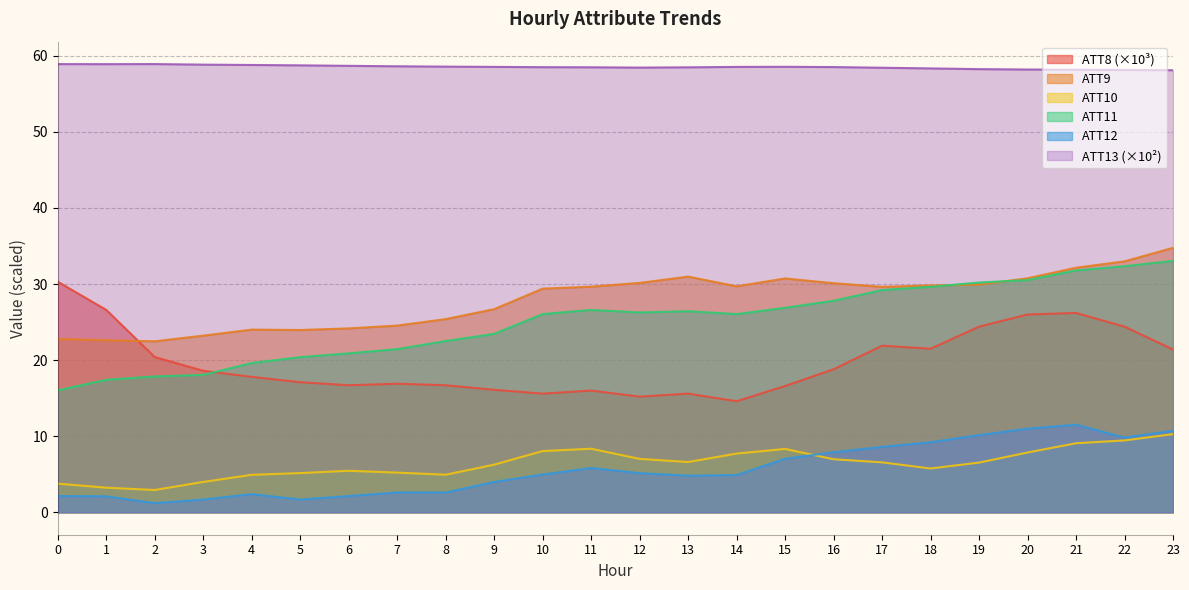

Is it true that ATT12 equals 2.3 at 11?

False